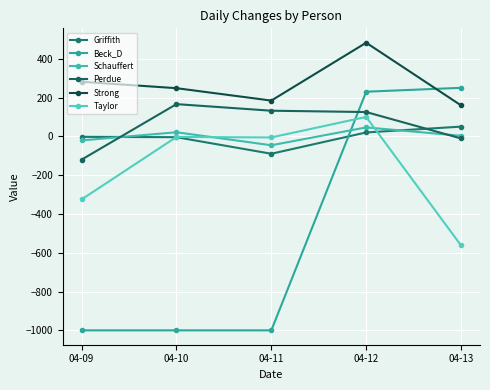

Rank the categories by Griffith value from highest to lowest.

04-13, 04-12, 04-09, 04-10, 04-11